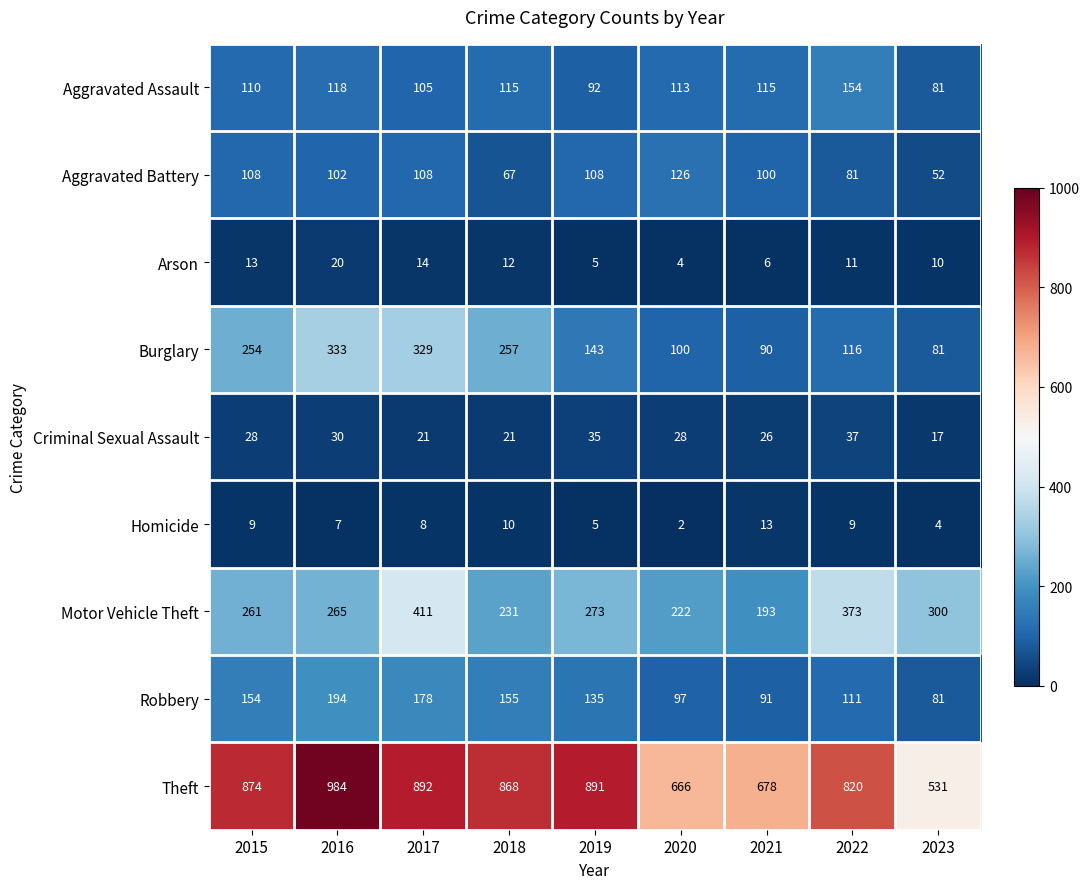

At which category is the sum across all series the highest?

2017